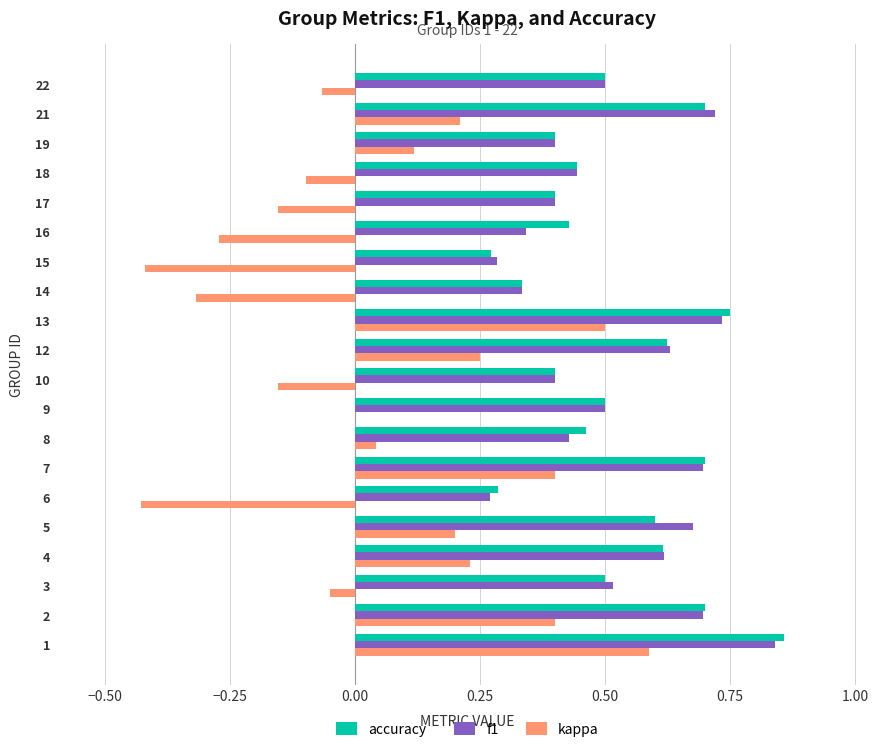

What is the sum of all f1 values?

10.4